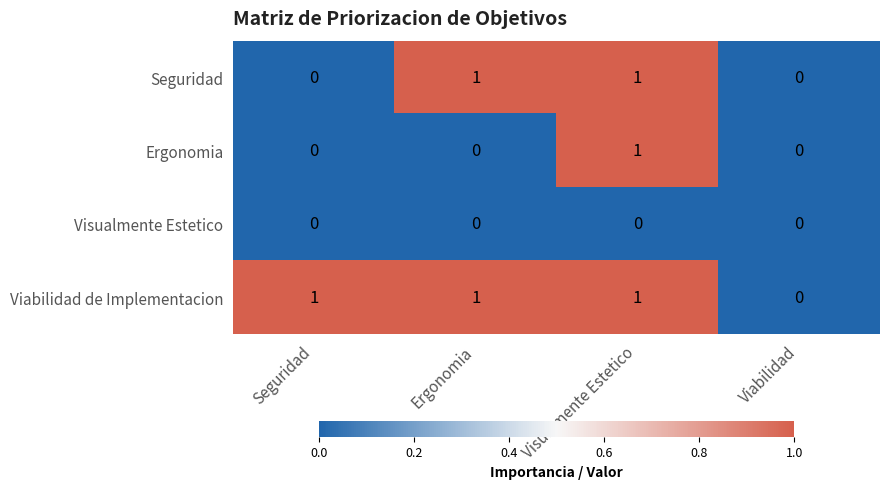

Count the Seguridad values in the range 0 to 1.

4